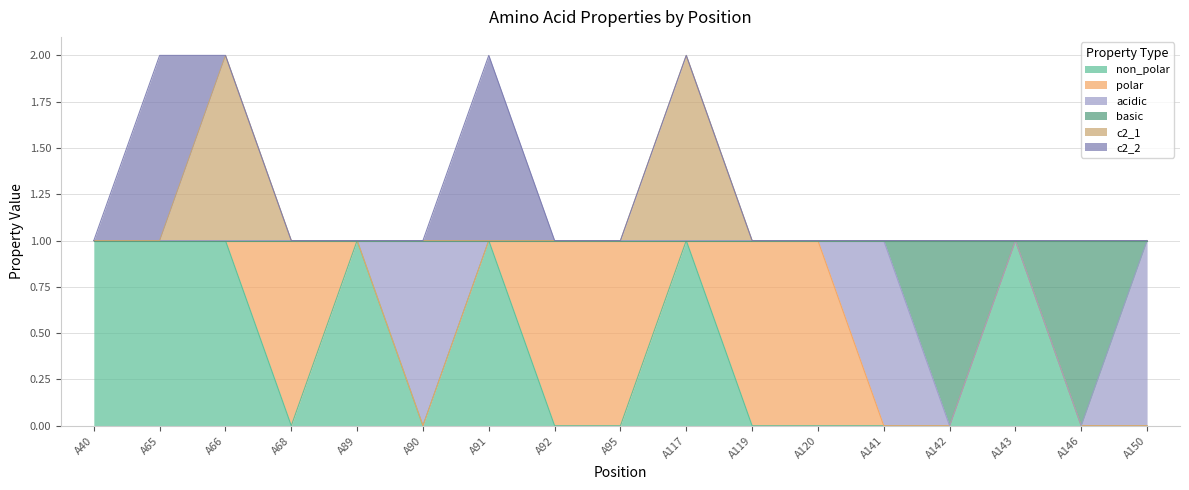

True or false: c2_1 and non_polar intersect in this chart.

False